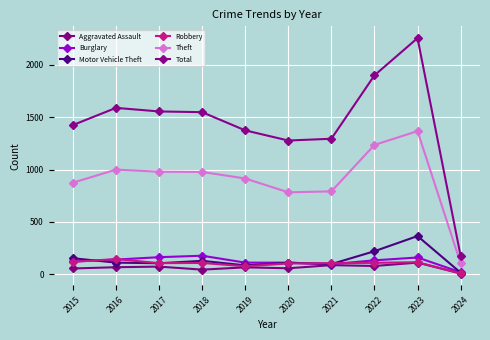

The Theft series shows 1235 at 2022. True or false?

True